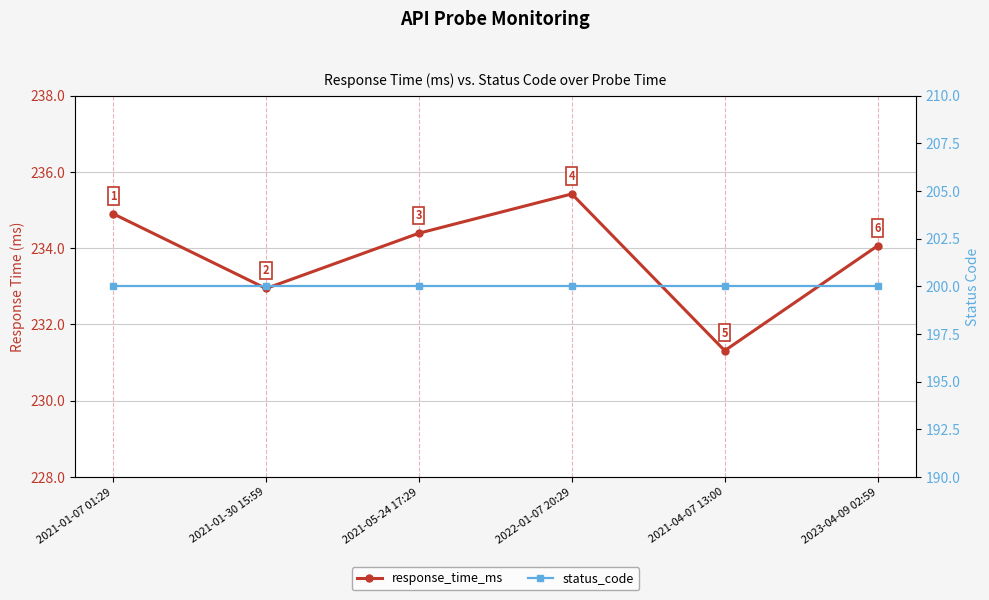

Which has a higher value, 2021-05-24 17:29 or 2021-01-30 15:59?

2021-05-24 17:29